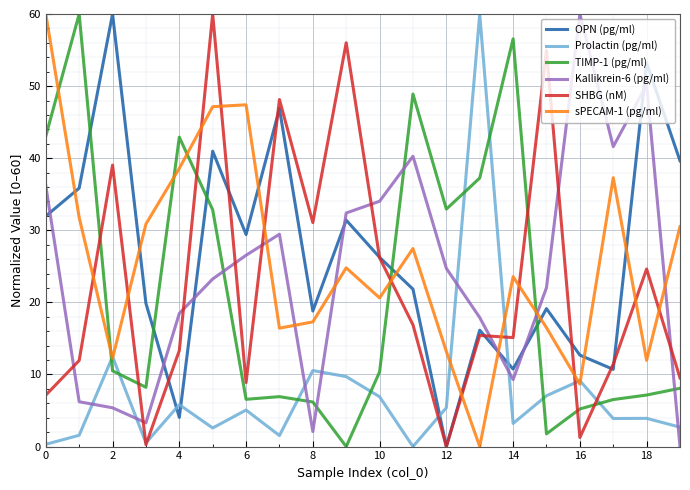

How many times do Kallikrein-6 (pg/ml) and sPECAM-1 (pg/ml) cross each other?

6